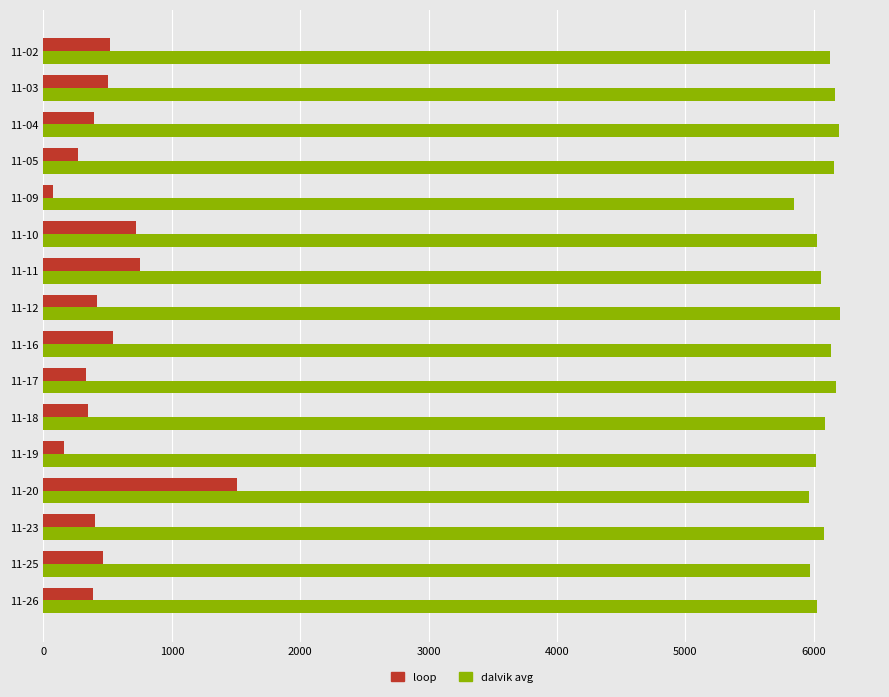

Between 11-11 and 11-19, which series saw the biggest shift?

loop